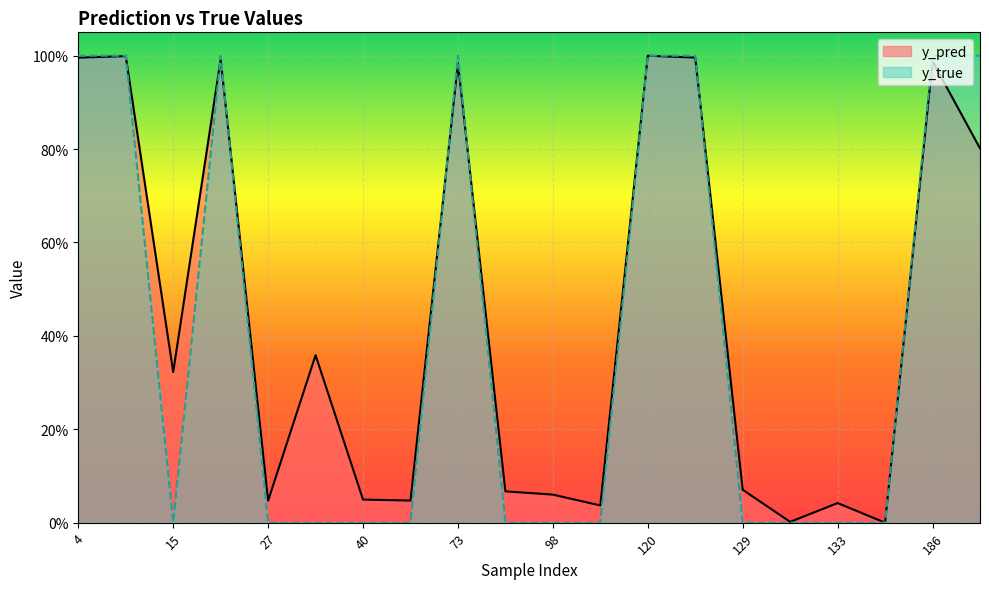

What is the difference between the highest and lowest values at 98?

0.1